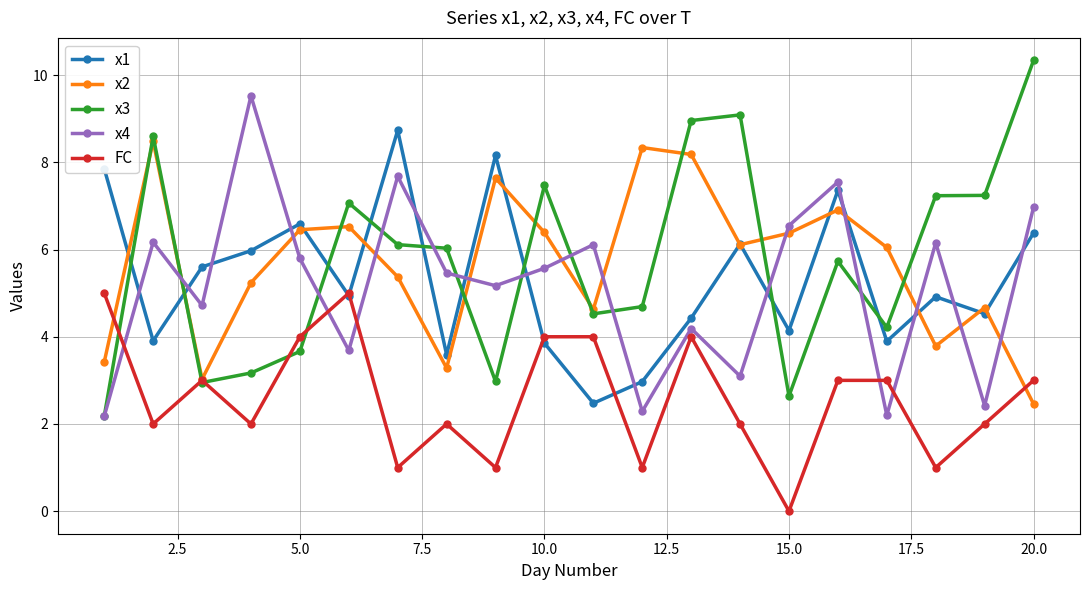

What is the difference between the maximum and minimum values in the x4 series?

7.3